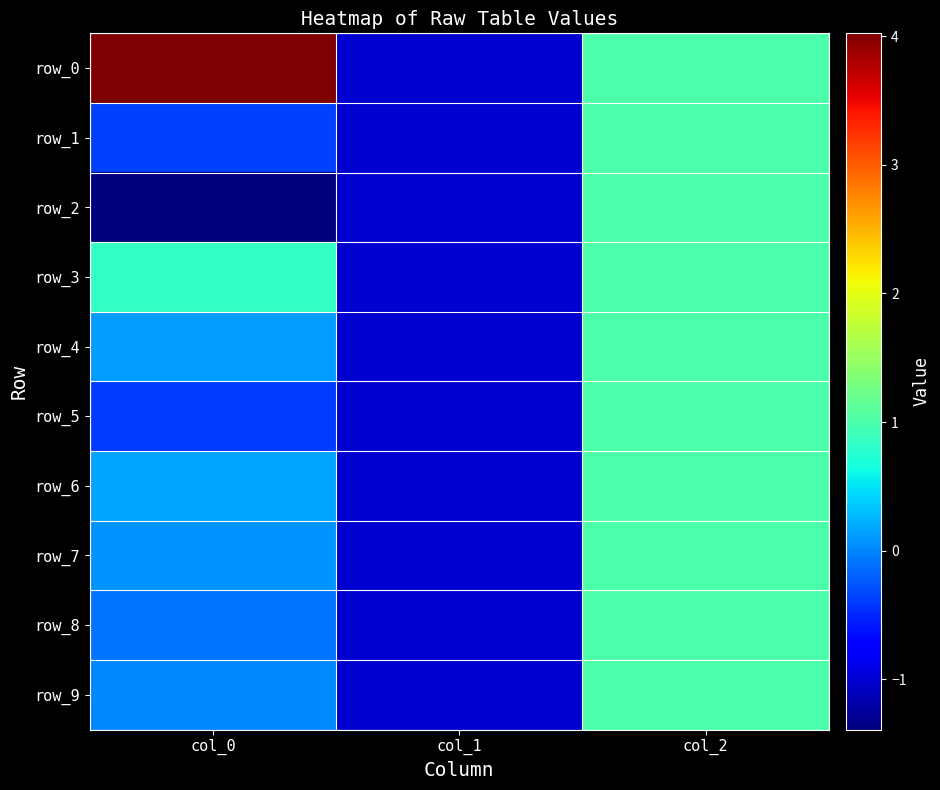

At how many categories does at least one series exceed 2?

1